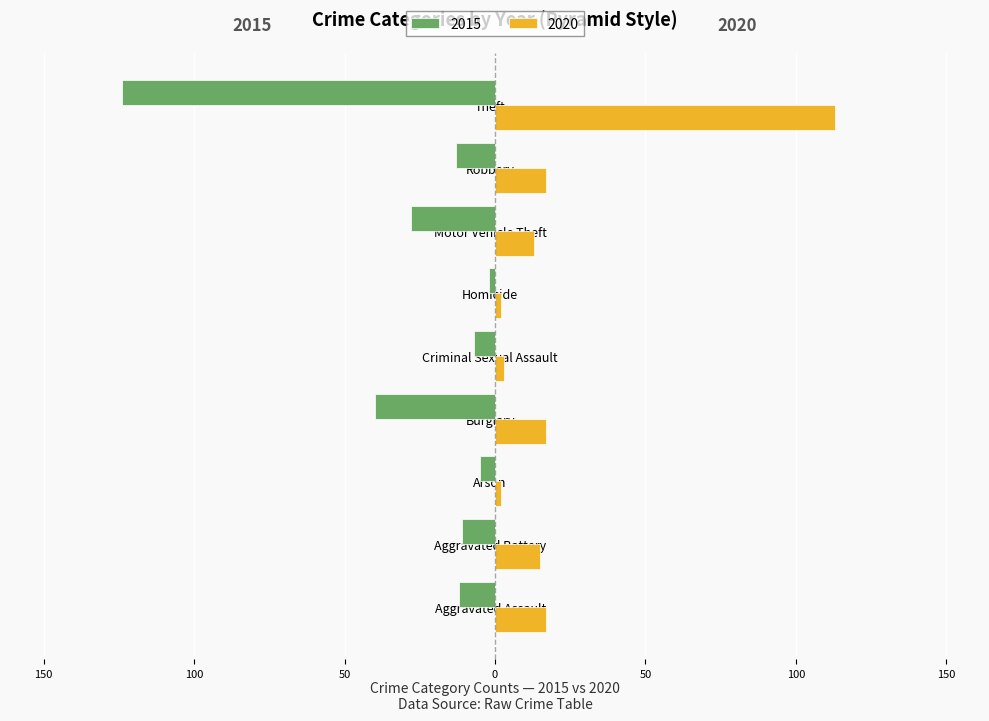

What is the difference between the maximum and minimum values in the 2015 series?

122